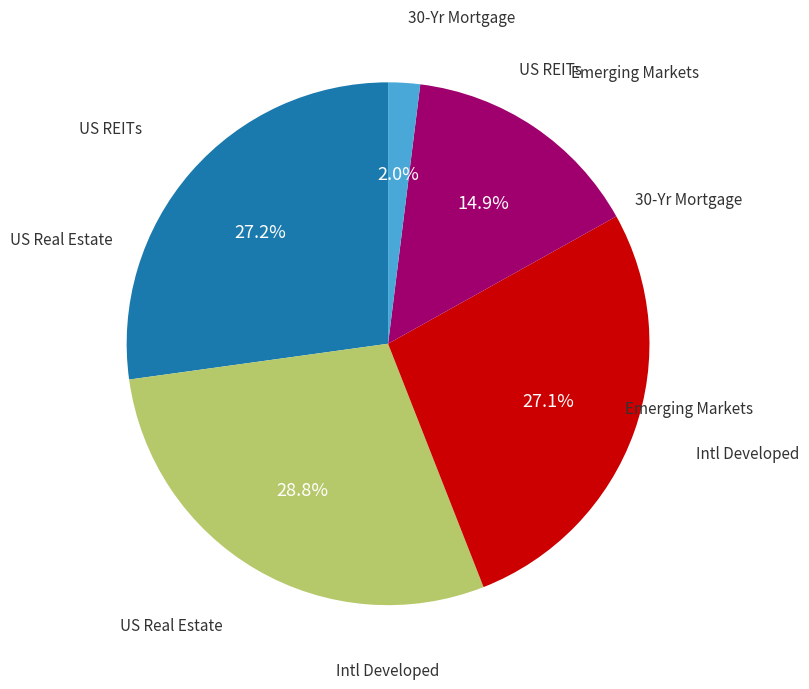

To the nearest percent, what is the difference between the largest and smallest slice percentages?

27%